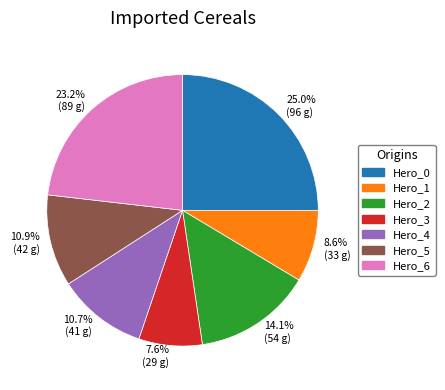

Approximately how many times larger is the value at 14.1% (54 g) compared to 7.6% (29 g)?

1.9